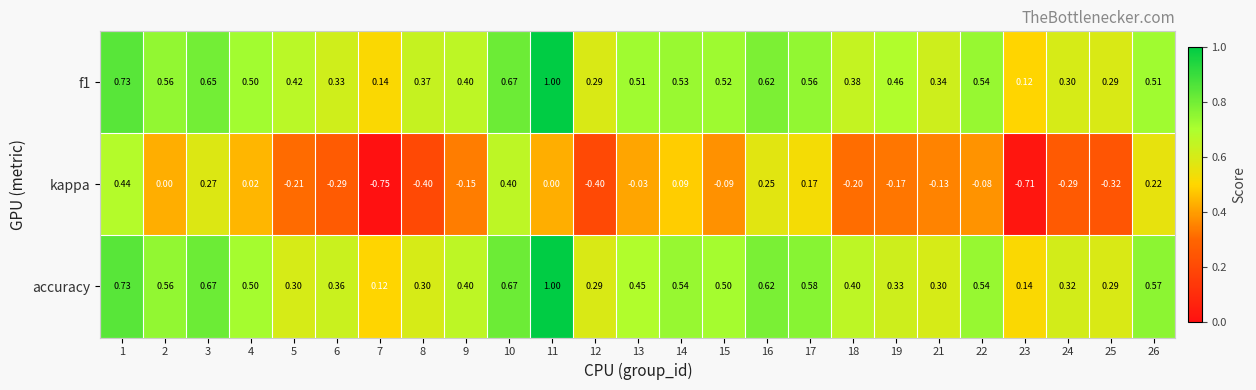

Is the value of f1 at 3 greater than the value of accuracy at 13?

Yes